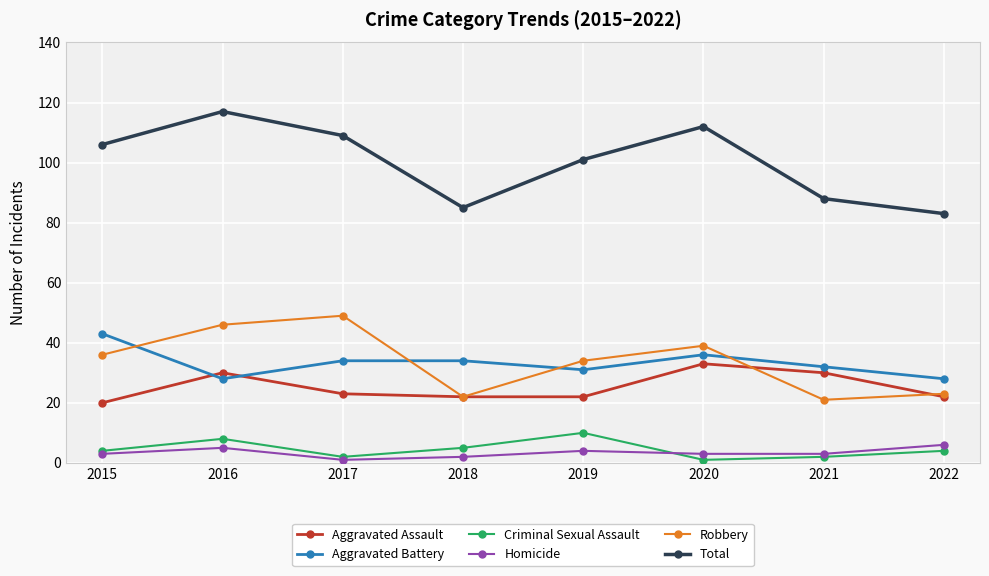

Reading right to left, extract all data points from this chart.

Aggravated Assault: 22	30	33	22	22	23	30	20
Aggravated Battery: 28	32	36	31	34	34	28	43
Criminal Sexual Assault: 4	2	1	10	5	2	8	4
Homicide: 6	3	3	4	2	1	5	3
Robbery: 23	21	39	34	22	49	46	36
Total: 83	88	112	101	85	109	117	106